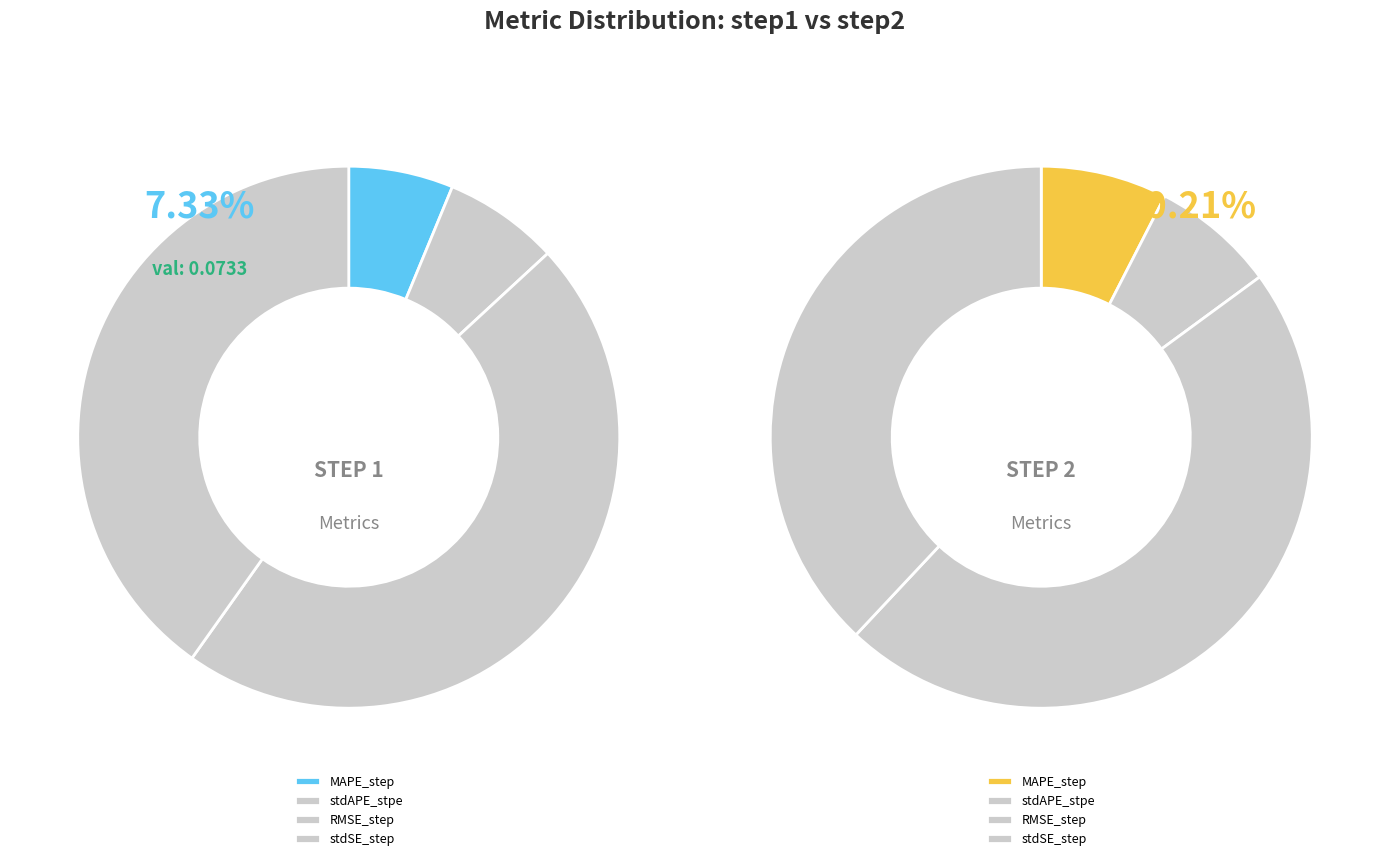

Does any single category account for the majority?

No